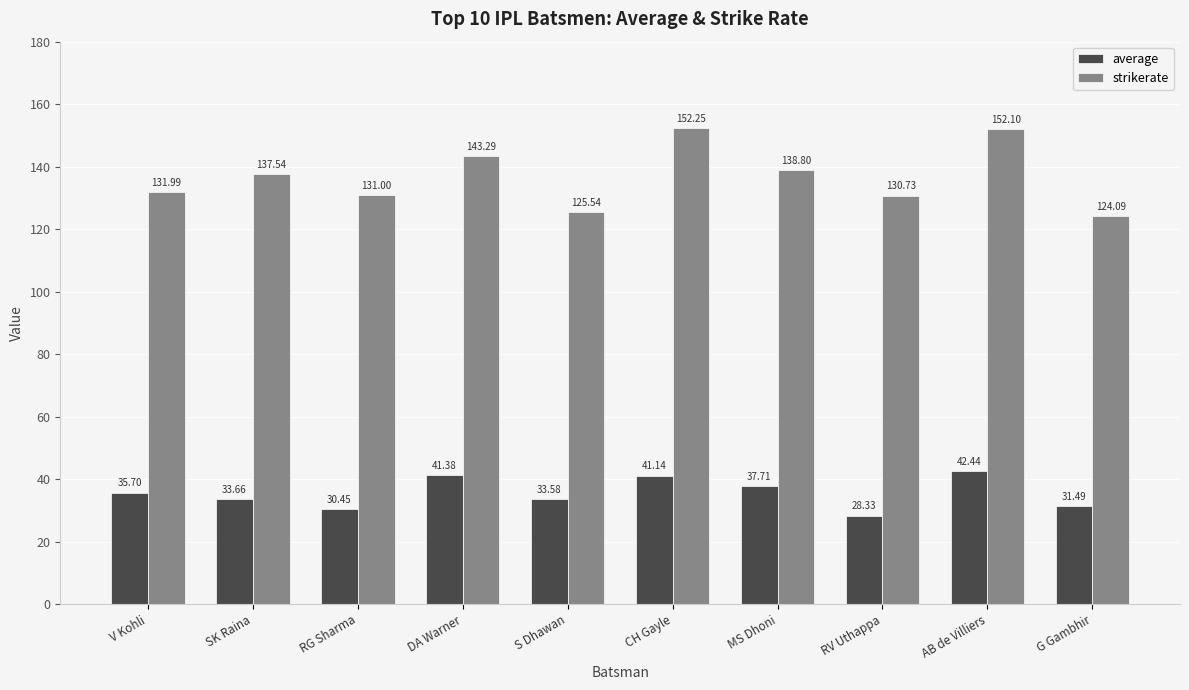

Is the value of average at DA Warner greater than the value of strikerate at MS Dhoni?

No